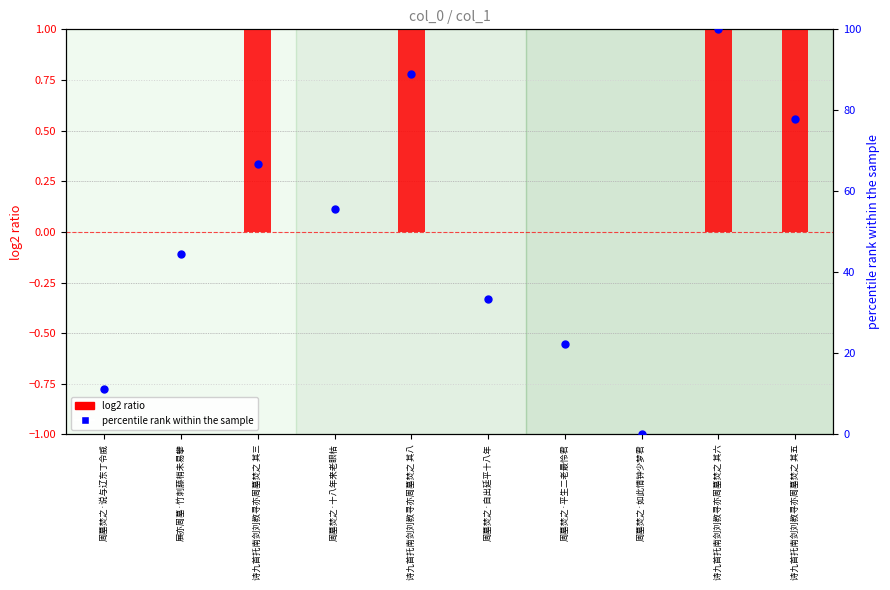

What are all the series names shown in the legend?

log2 ratio, percentile rank within the sample